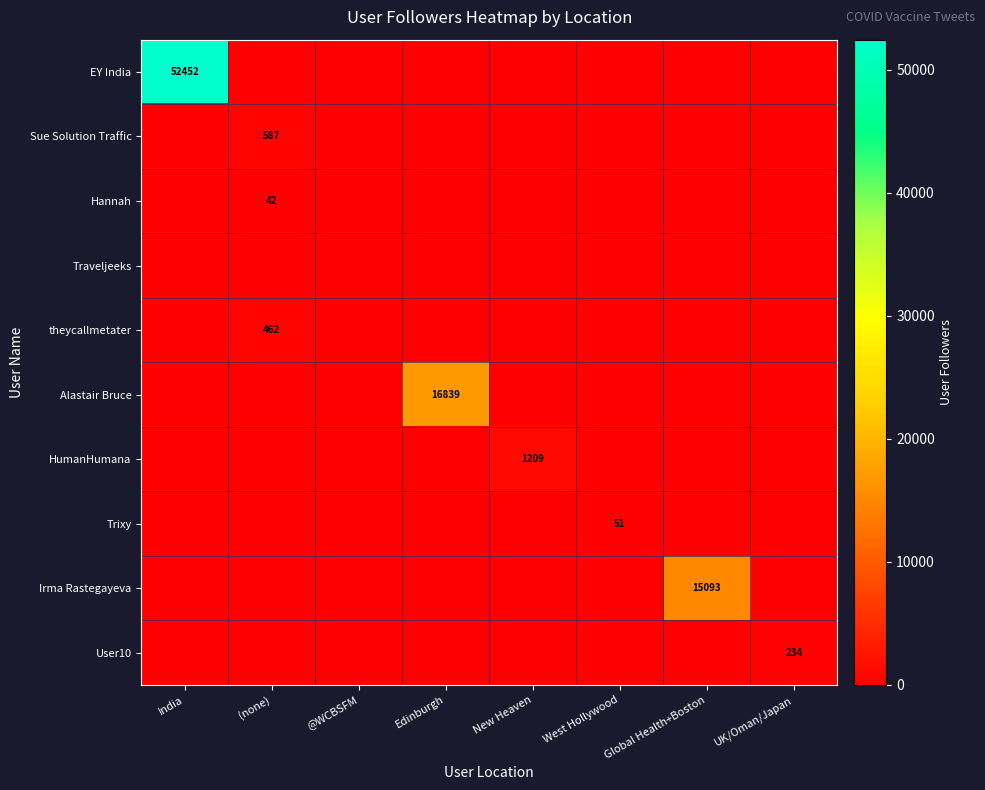

True or false: HumanHumana has a value of 0 at (none).

True